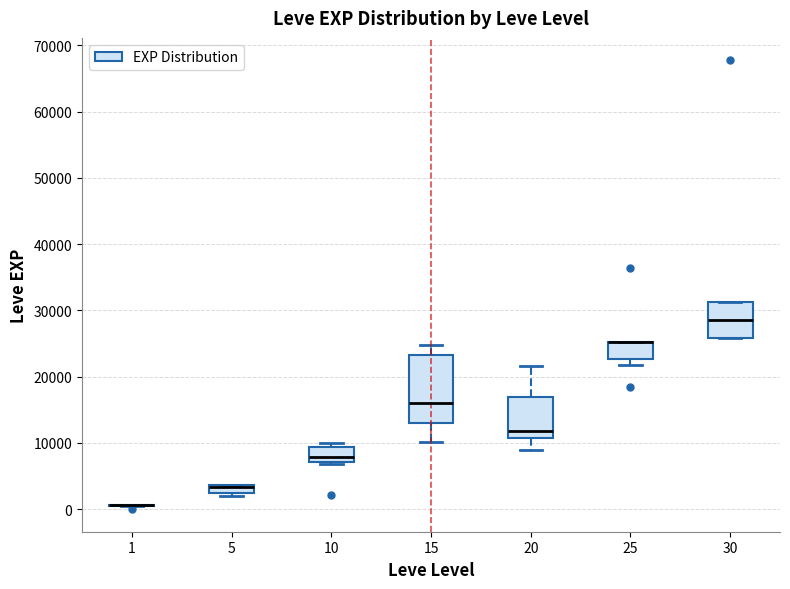

Which box is the tallest, from its lower edge to its upper edge?

15